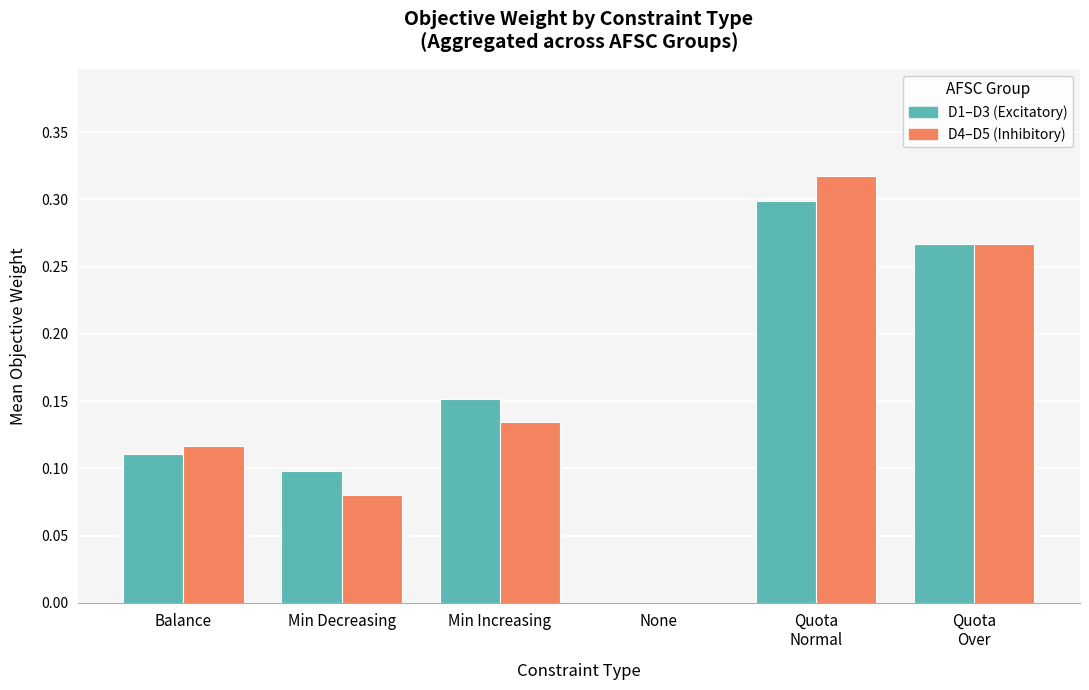

Count the number of categories in the chart.

6